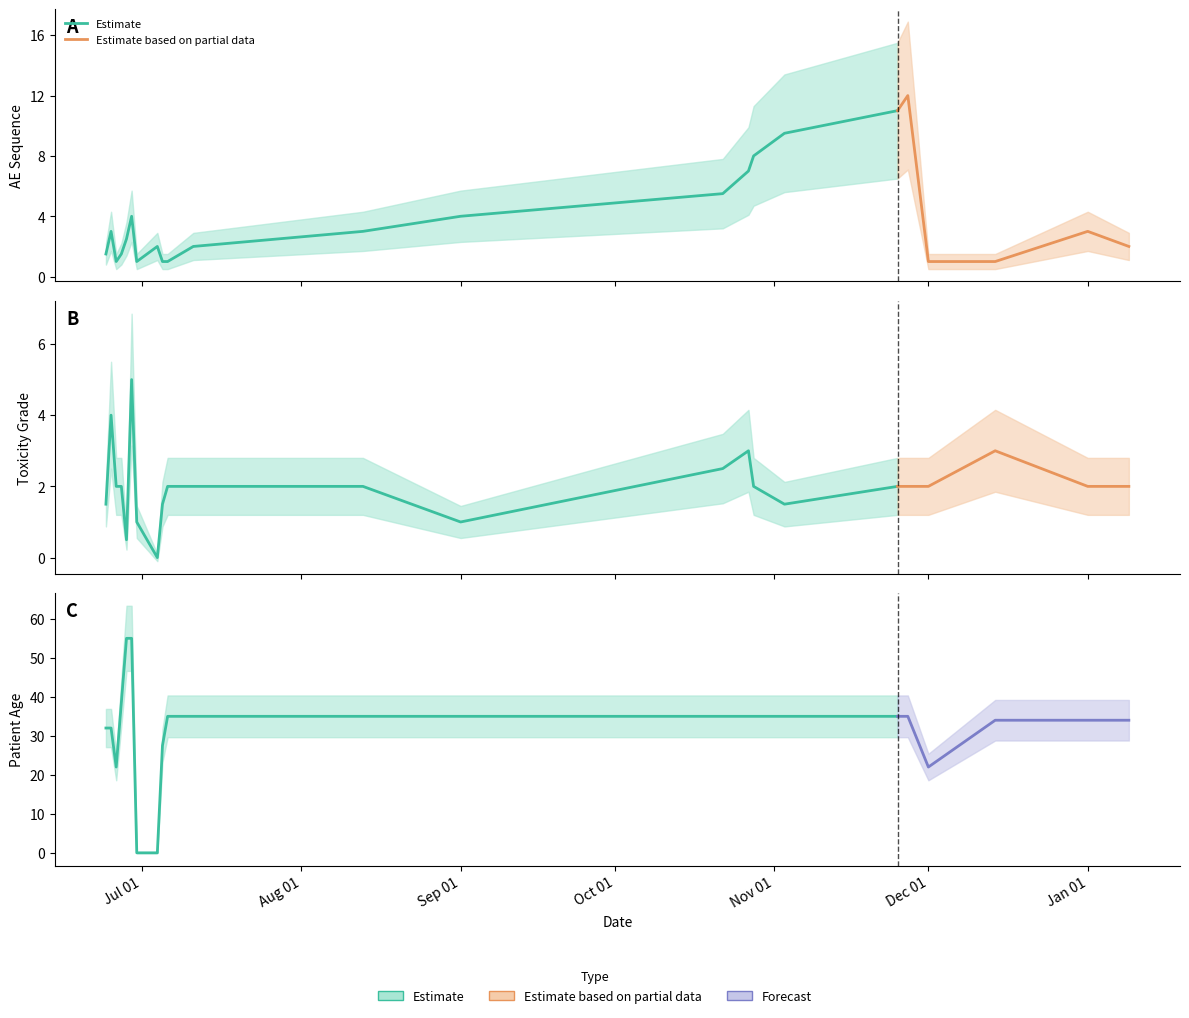

What is the value of the AETOXGR point at the 29th from the left?

2